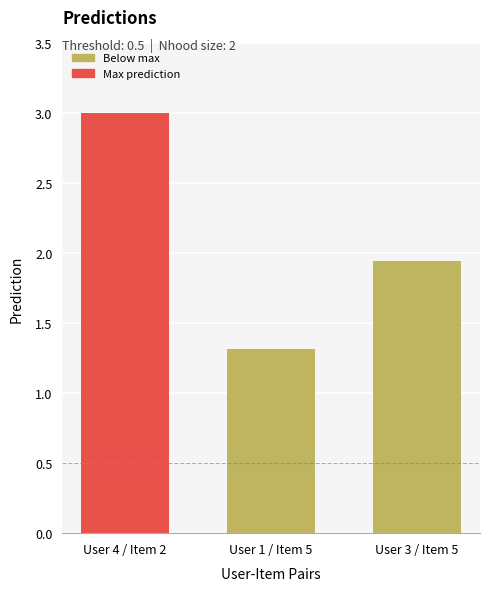

What is the average value?

2.1